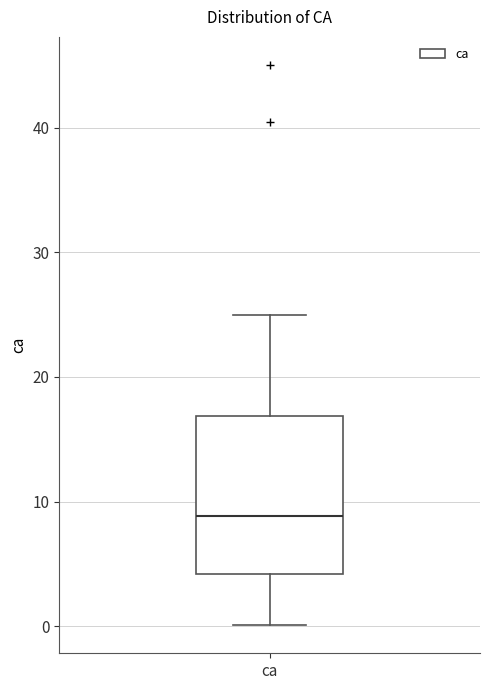

Read this box plot against the y-axis: the position of the median line, the range covered by the box, and the ends of both whiskers. The values are not printed on the chart, so give them approximately, as read against the axis.

median 9, box 4 to 17, whiskers 0 to 25